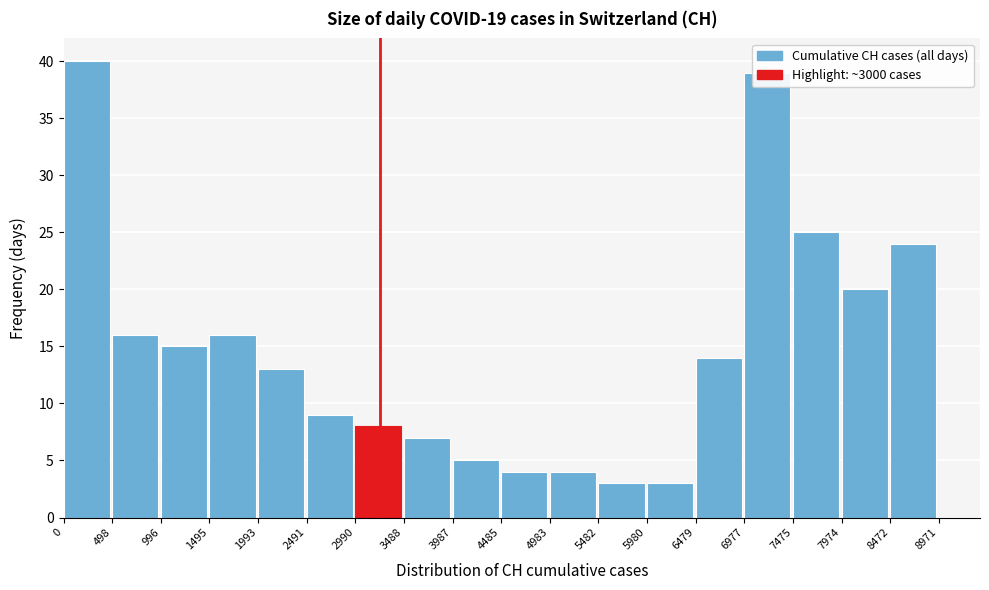

Reading left to right, list every bar in this chart as the range it spans on the x-axis followed by its height. The values are not printed on the chart, so give them approximately, as read against the axis.

0 to 498: 40
498 to 996: 16
996 to 1495: 15
1495 to 1993: 16
1993 to 2491: 13
2491 to 2990: 9
2990 to 3488: 8
3488 to 3987: 7
3987 to 4485: 5
4485 to 4983: 4
4983 to 5482: 4
5482 to 5980: 3
5980 to 6479: 3
6479 to 6977: 14
6977 to 7475: 39
7475 to 7974: 25
7974 to 8472: 20
8472 to 8971: 24